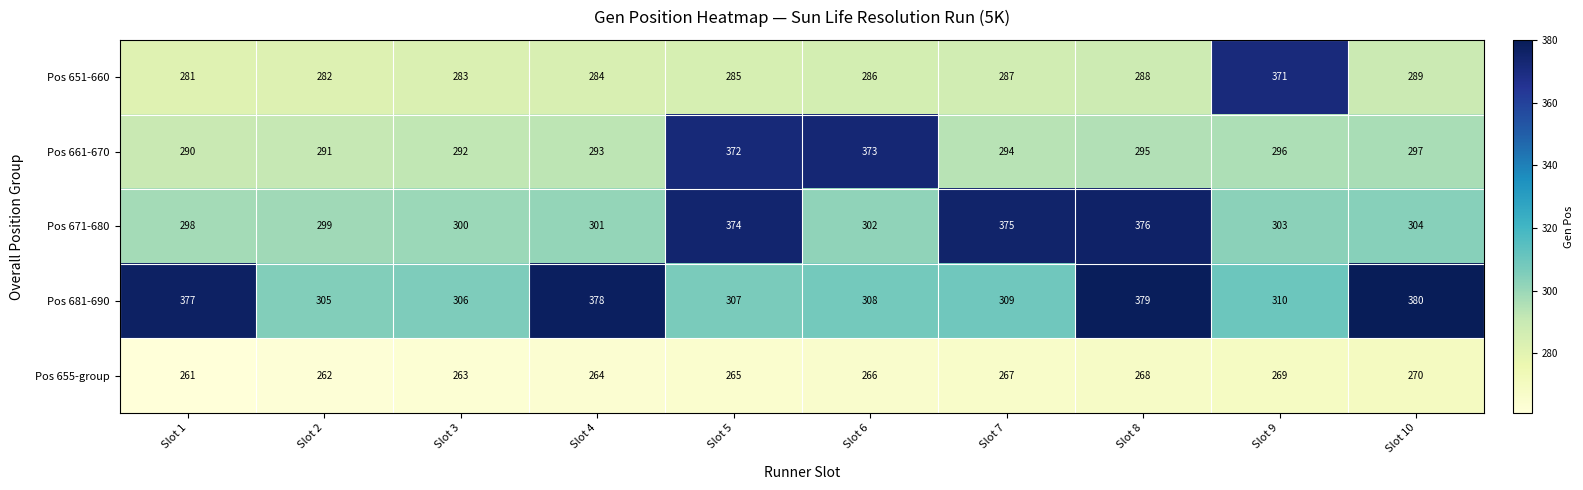

List the series in order of their peak value, highest first.

Pos 681-690, Pos 671-680, Pos 661-670, Pos 651-660, Pos 655-group